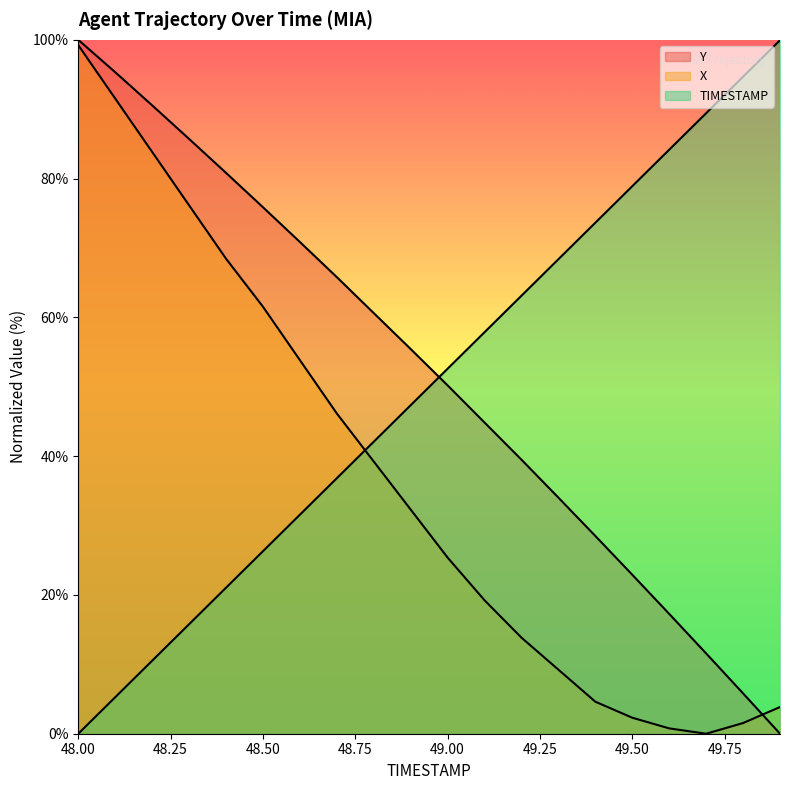

True or false: Y and TIMESTAMP intersect in this chart.

True